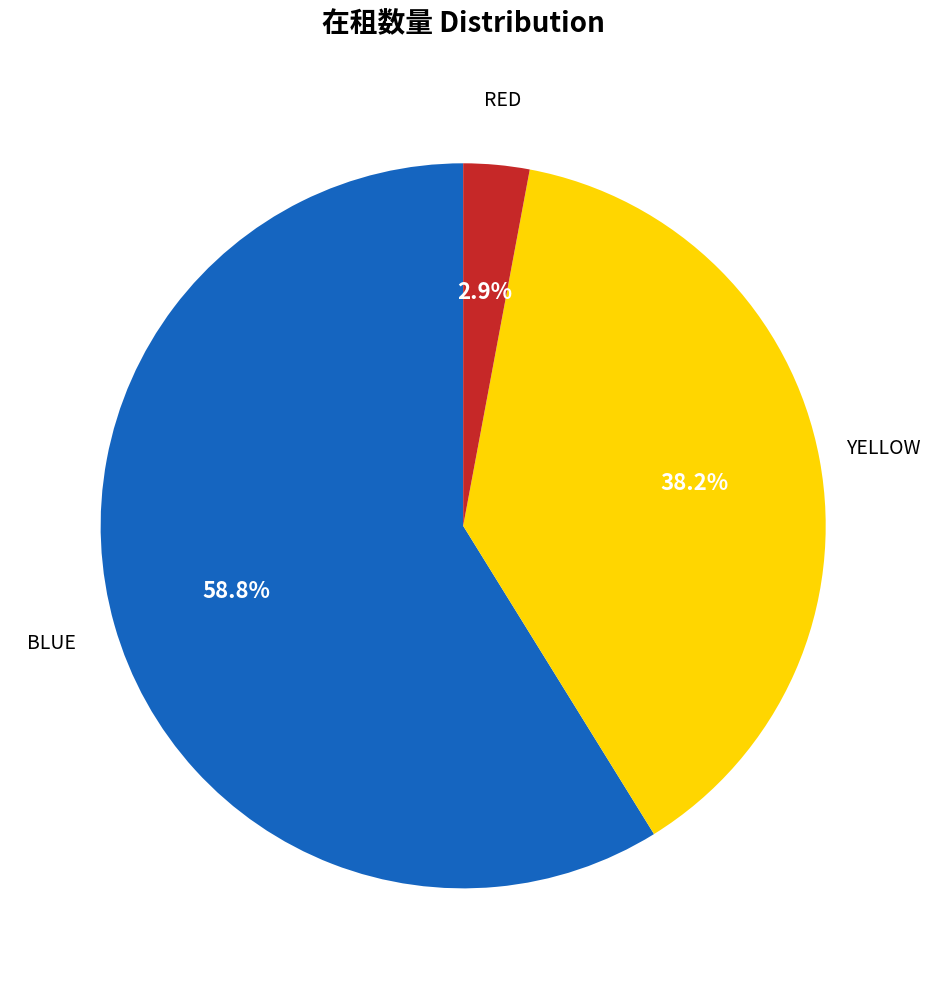

Is there a majority slice in this chart?

Yes